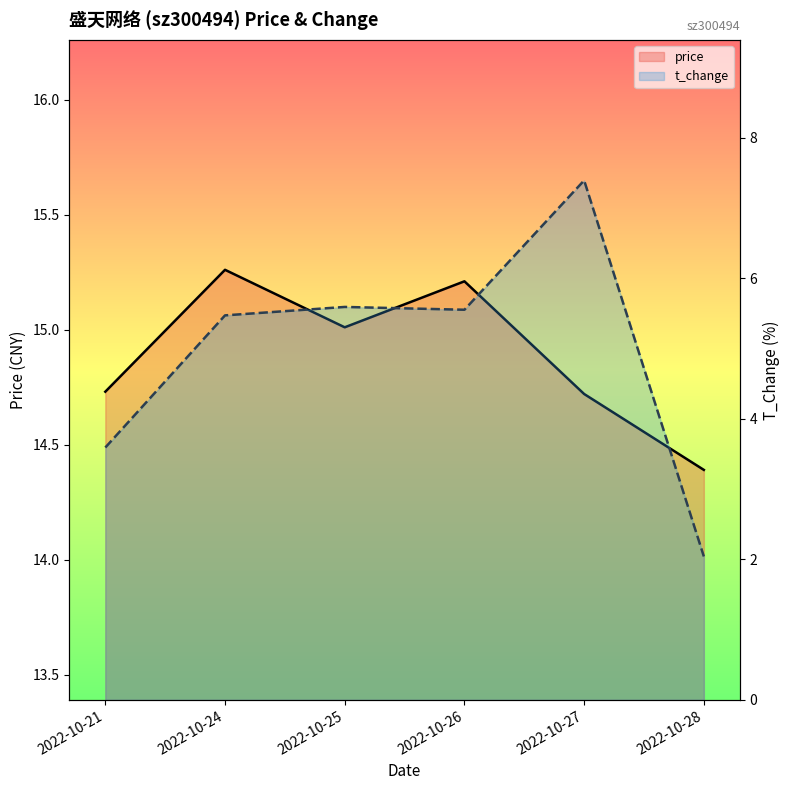

At which label does t_change first exceed 5?

2022-10-24